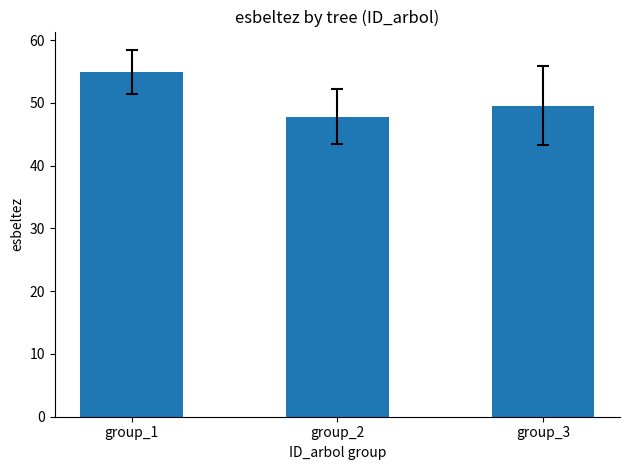

The chart shows a value of 54.9 at group_1. True or false?

True